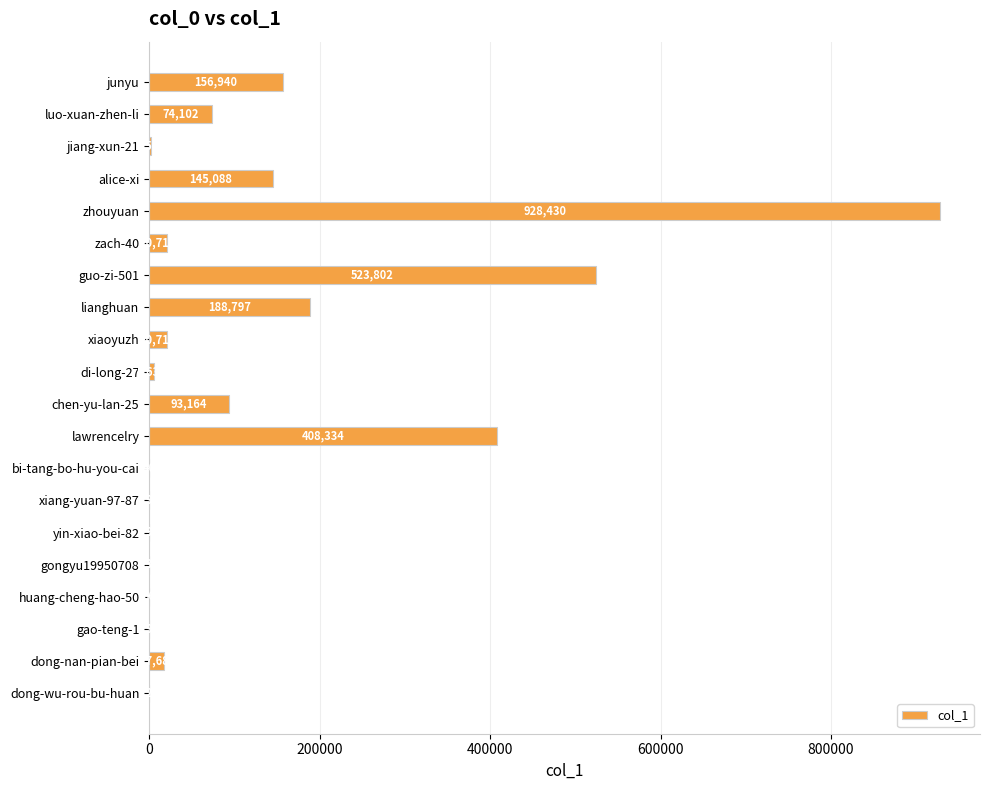

Between gongyu19950708 and alice-xi, which is larger?

alice-xi